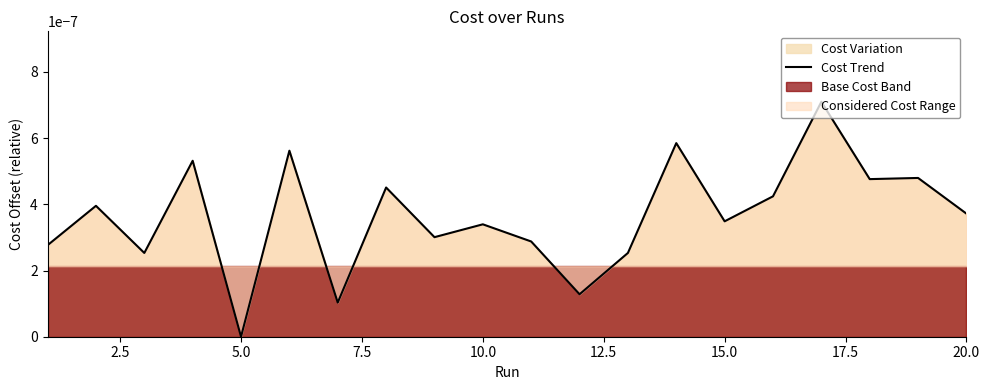

Does the chart display data point markers on the line(s)?

No